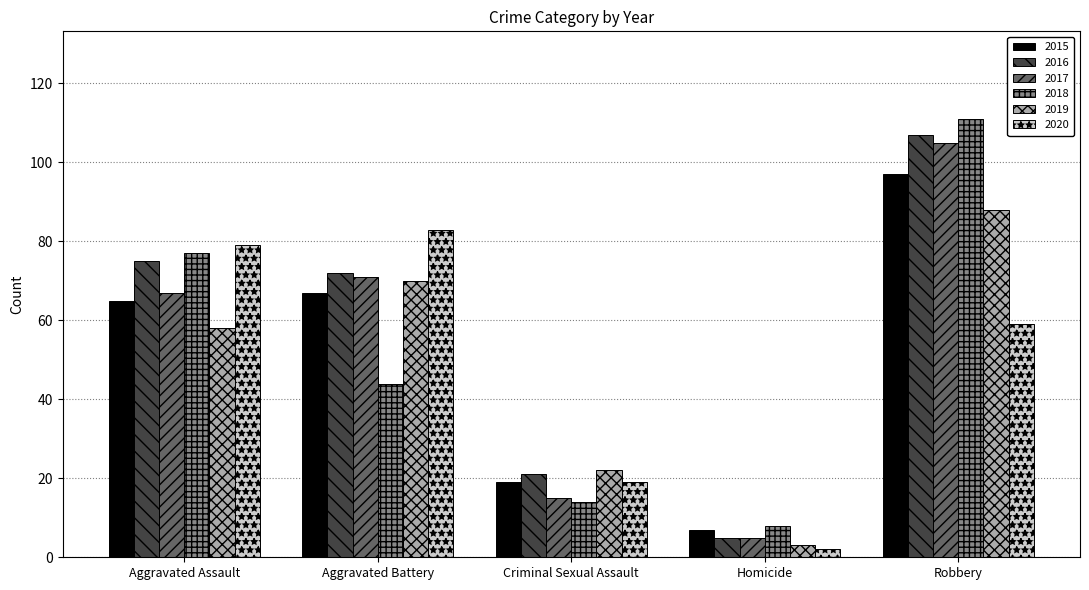

What is the difference between the 2018 values at Aggravated Battery and Aggravated Assault?

33